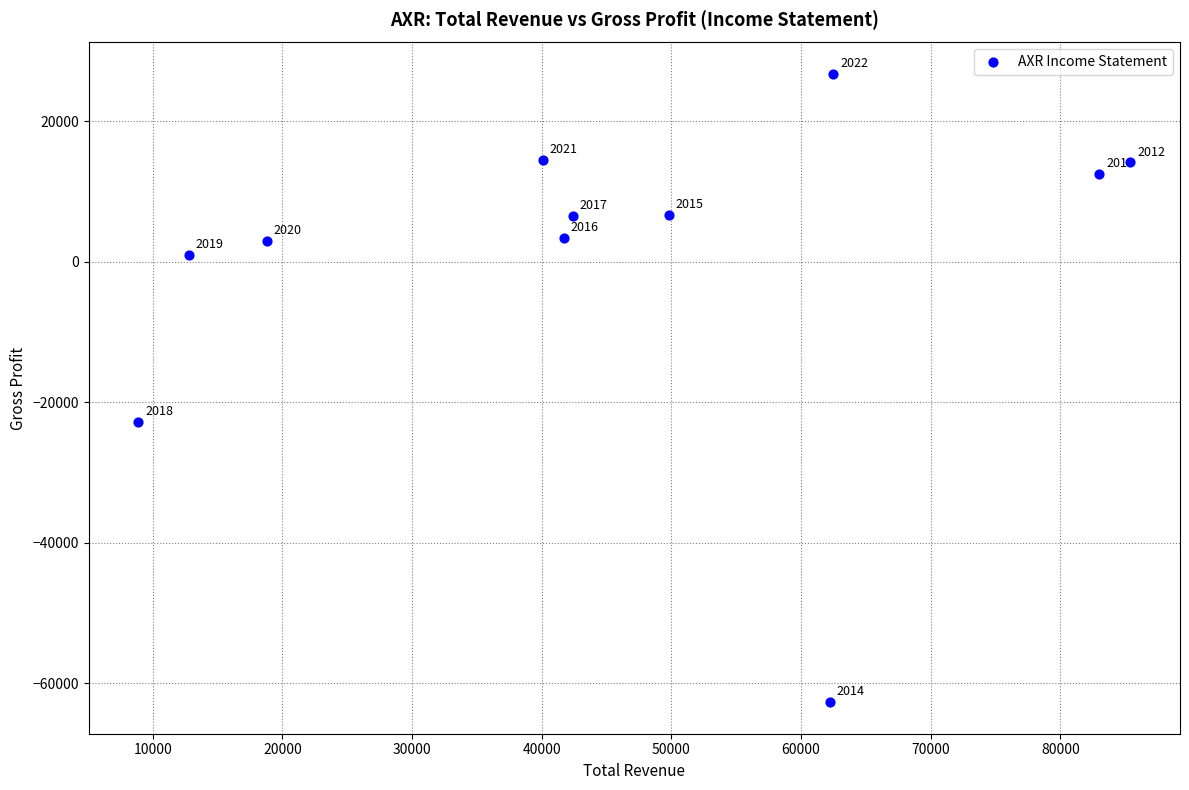

What Y value in the scatter plot is closest to -18000?

-22800